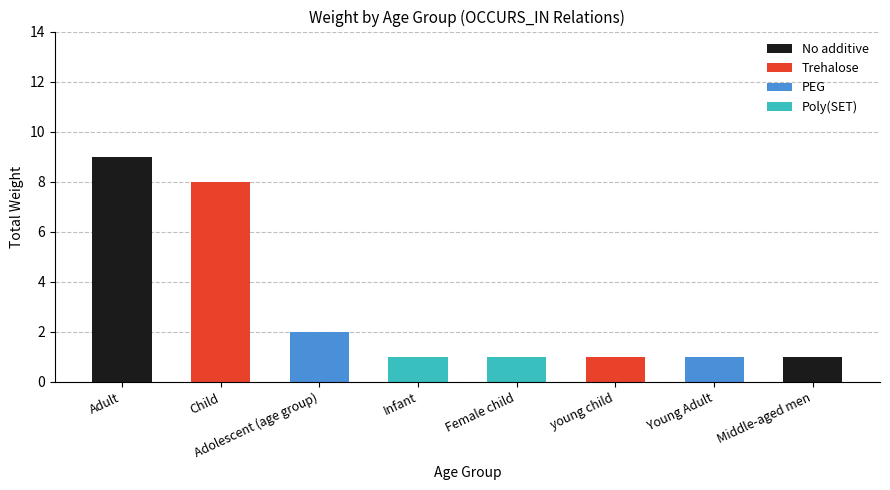

Rank the categories by value from highest to lowest.

Adult, Child, Adolescent (age group), Infant, Female child, young child, Young Adult, Middle-aged men